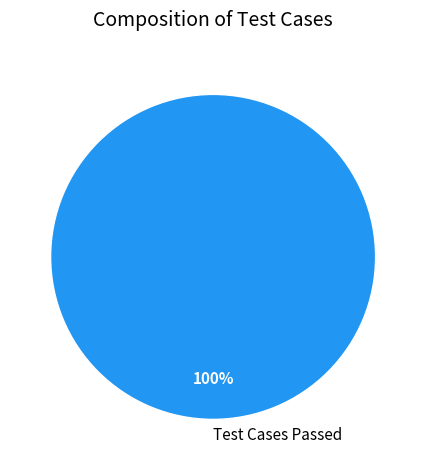

Is there any slice that represents more than half of the pie?

Yes